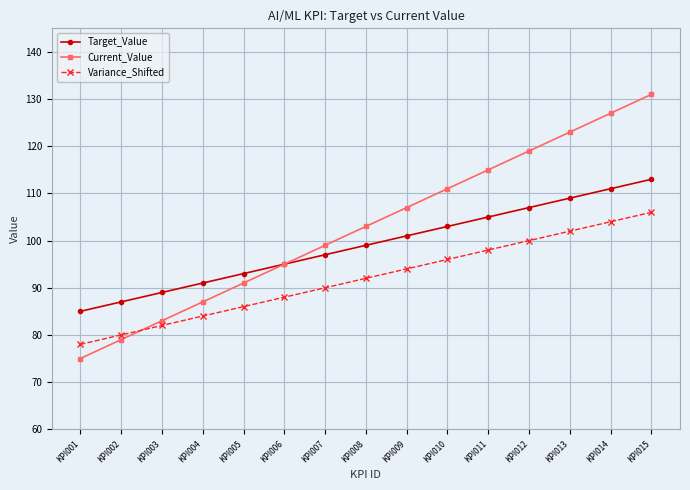

Between which two adjacent categories do Variance_Shifted and Current_Value first intersect?

KPI002 and KPI003